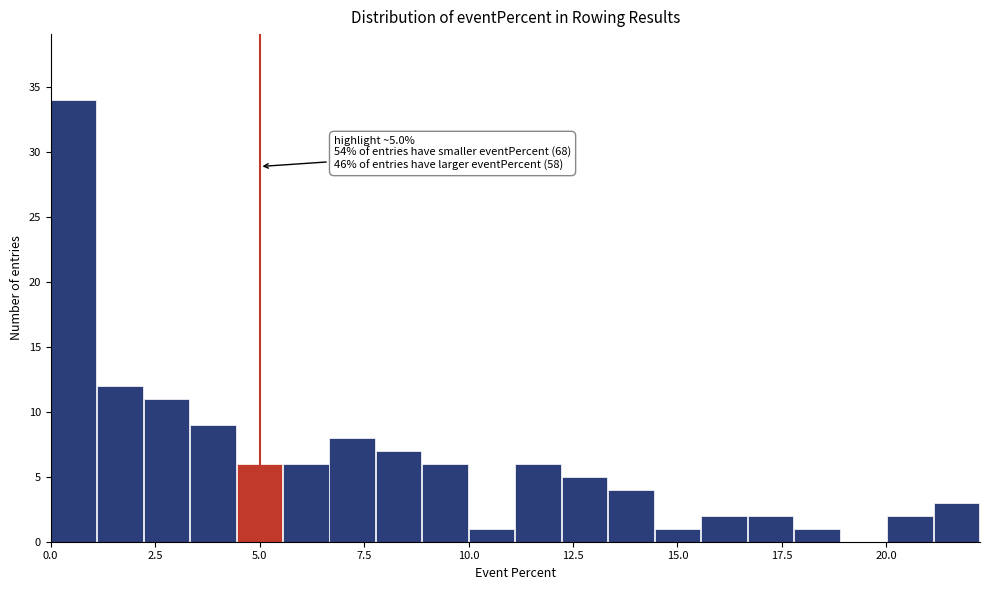

Around what value on the x-axis is the tallest bar? Give the approximate position of its centre, as read against the axis.

0.5